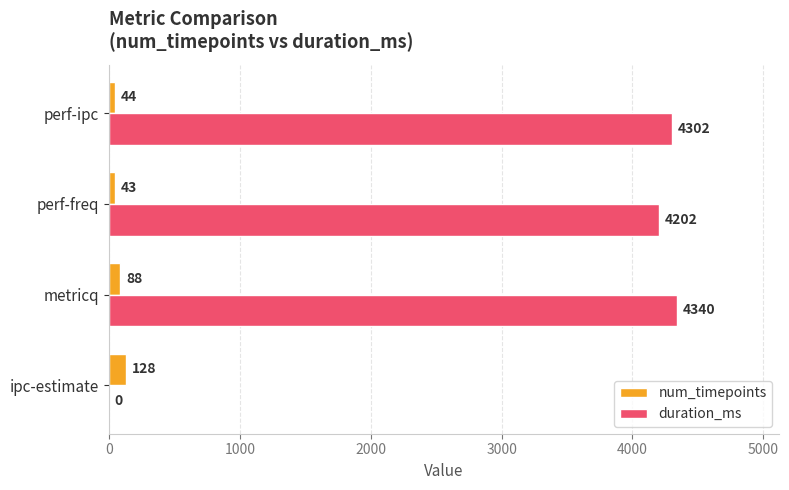

True or false: duration_ms has a value of 6293 at perf-ipc.

False